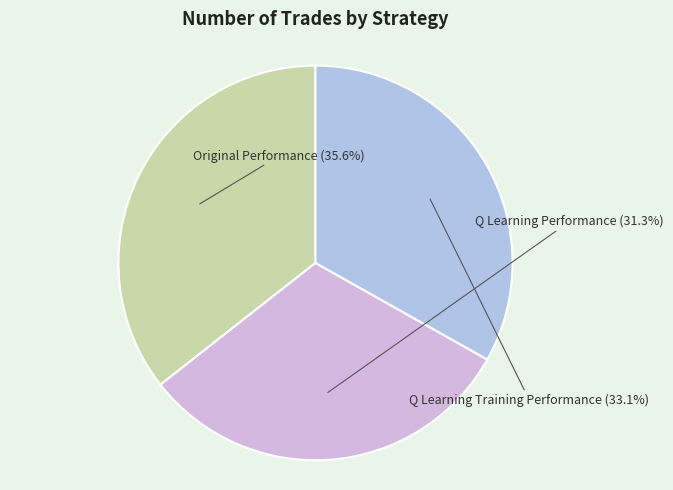

To the nearest percent, what is the combined percentage of Original Performance and Q Learning Training Performance?

69%